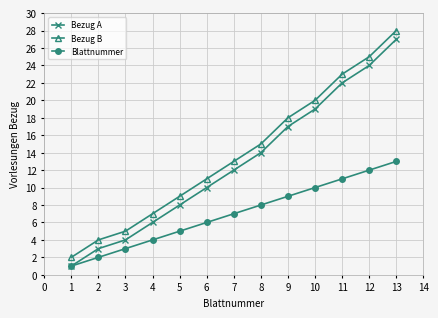

Does the chart have visible grid lines?

Yes